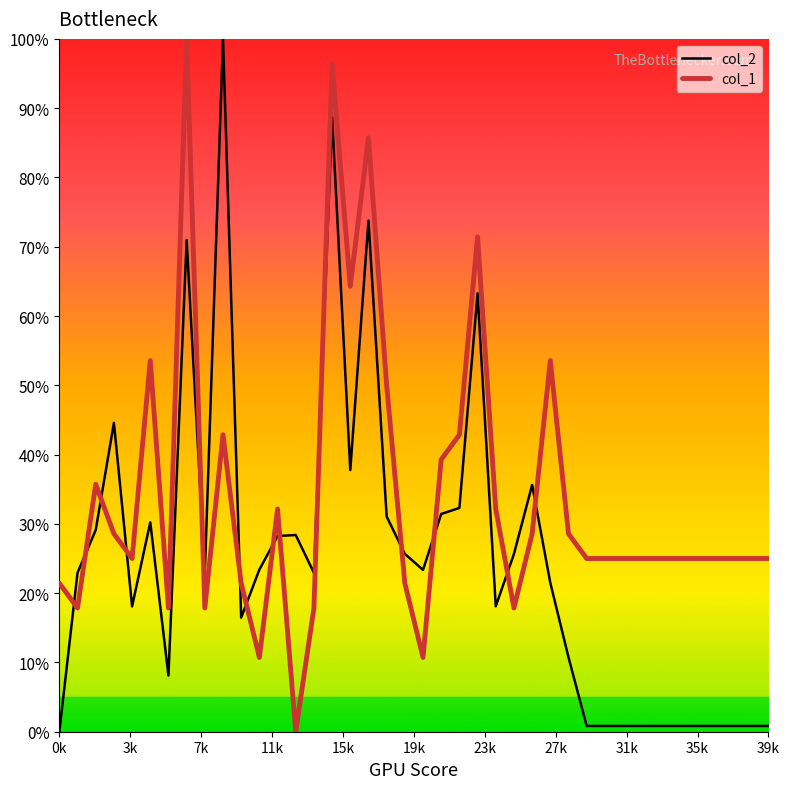

What are all the series names shown in the legend?

col_2, col_1